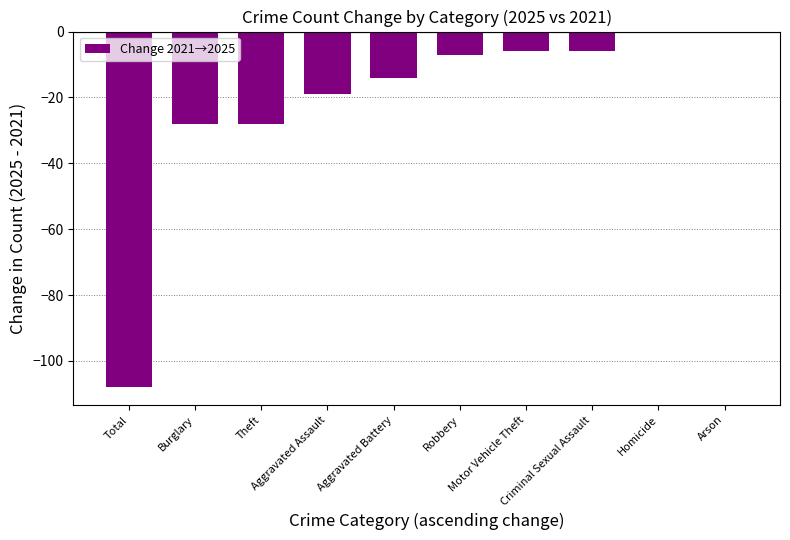

Reading left to right, transcribe all the data shown in this chart.

Total=-108	Burglary=-28	Theft=-28	Aggravated Assault=-19	Aggravated Battery=-14	Robbery=-7	Motor Vehicle Theft=-6	Criminal Sexual Assault=-6	Homicide=0	Arson=0